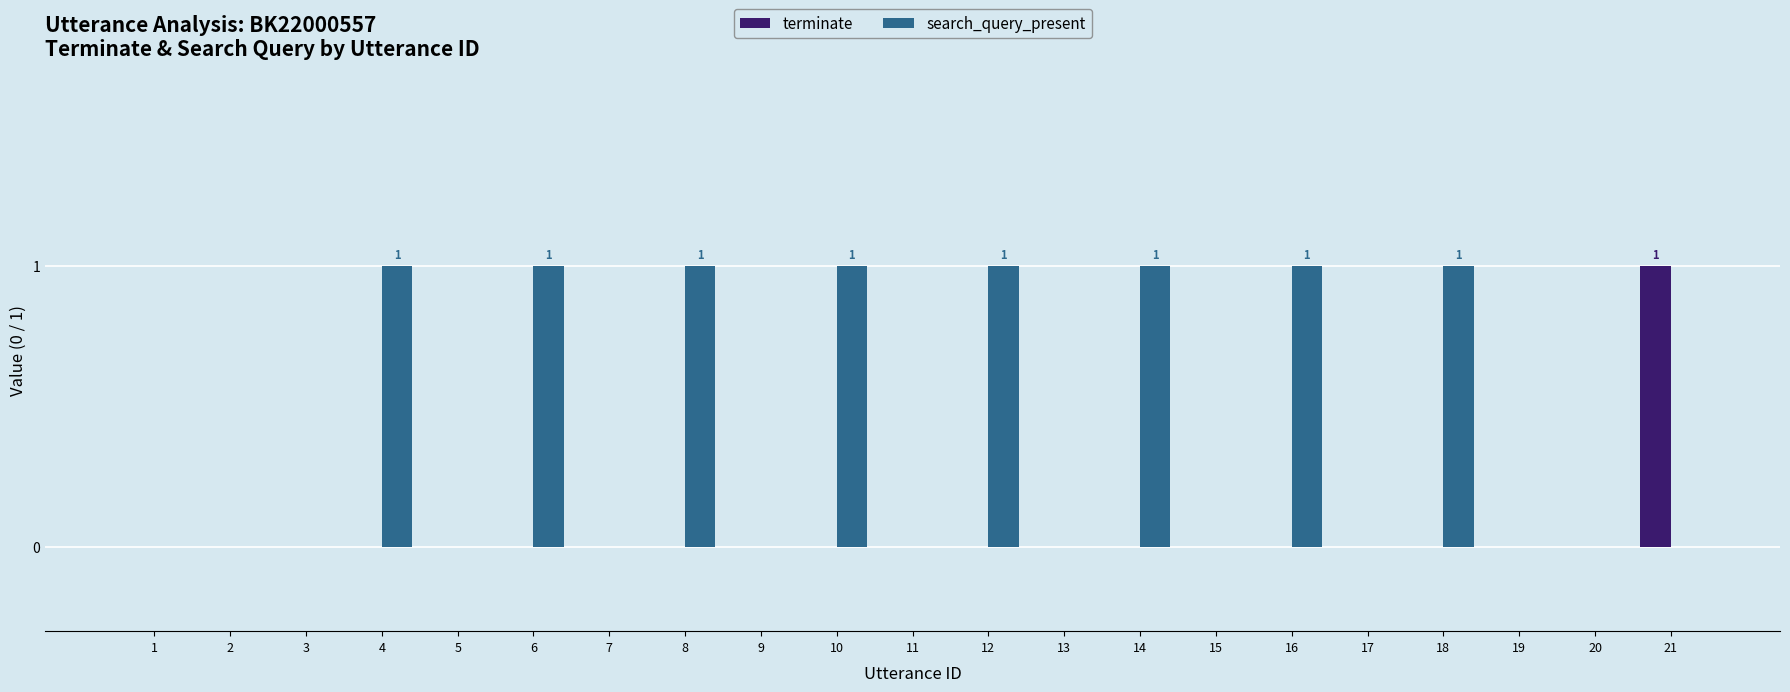

How many groups of bars are there?

21